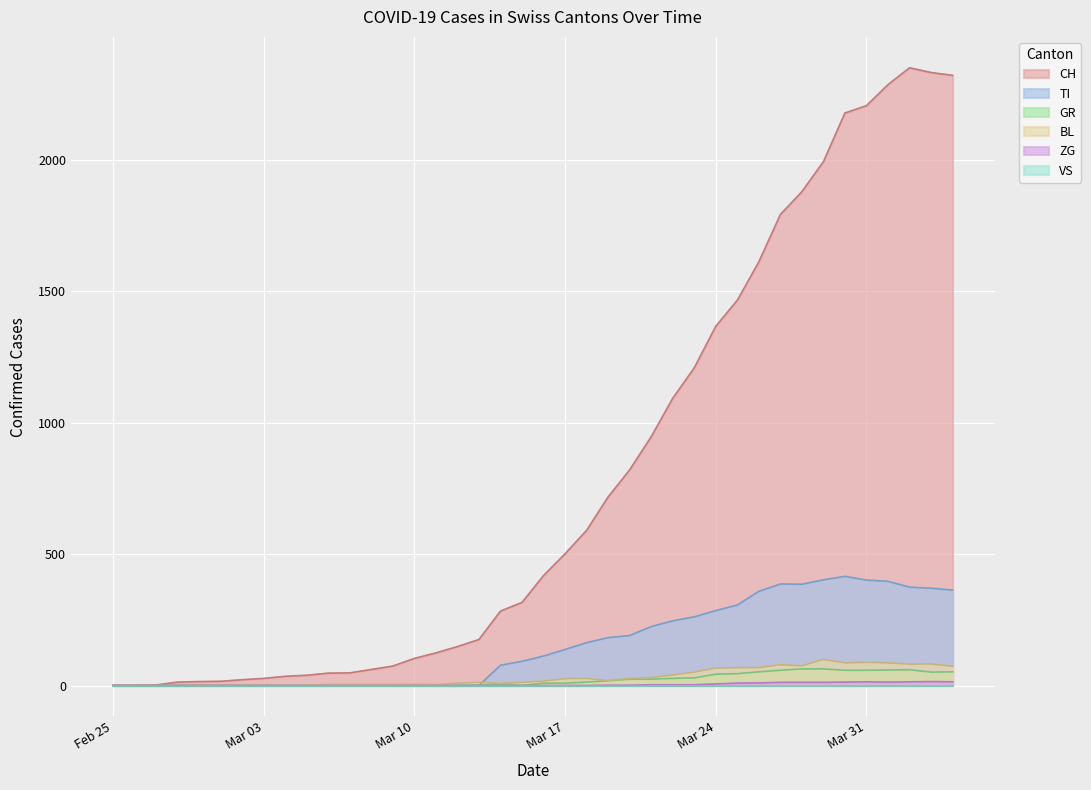

Which series has the largest total across all categories?

CH